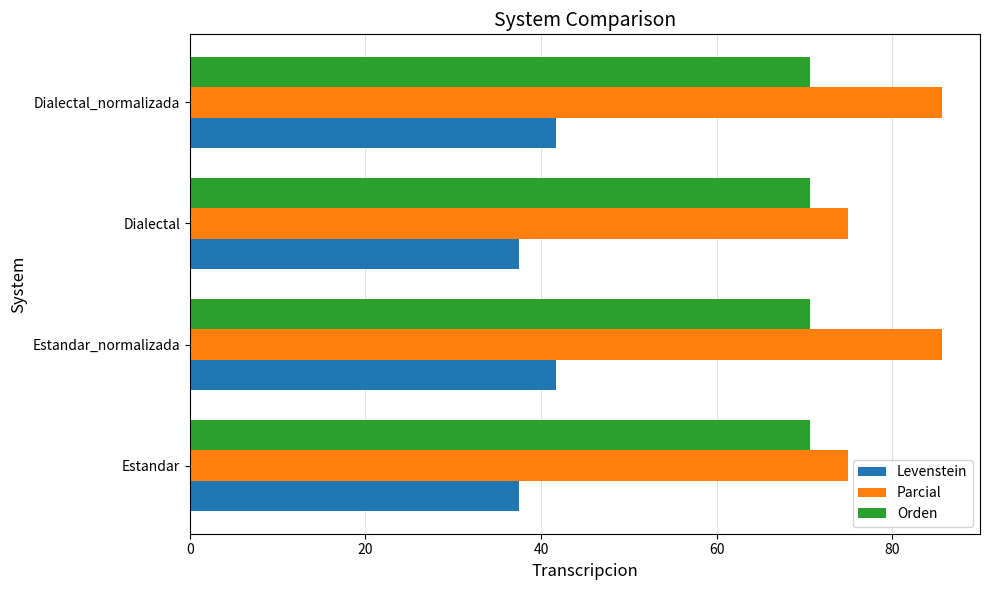

What is the difference between the highest and lowest values at Estandar?

37.5